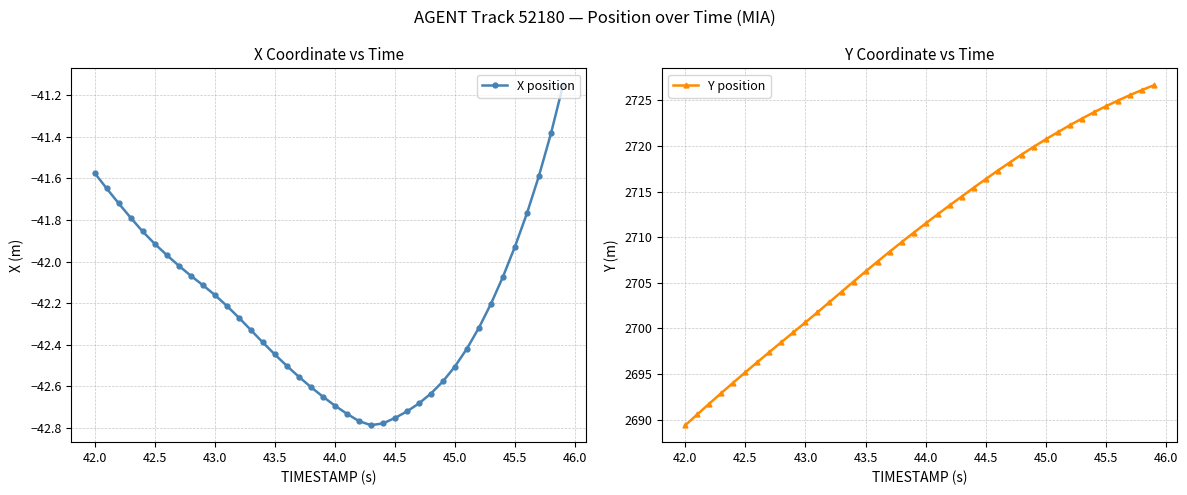

True or false: X position has more than 1 points higher than both neighbors.

False